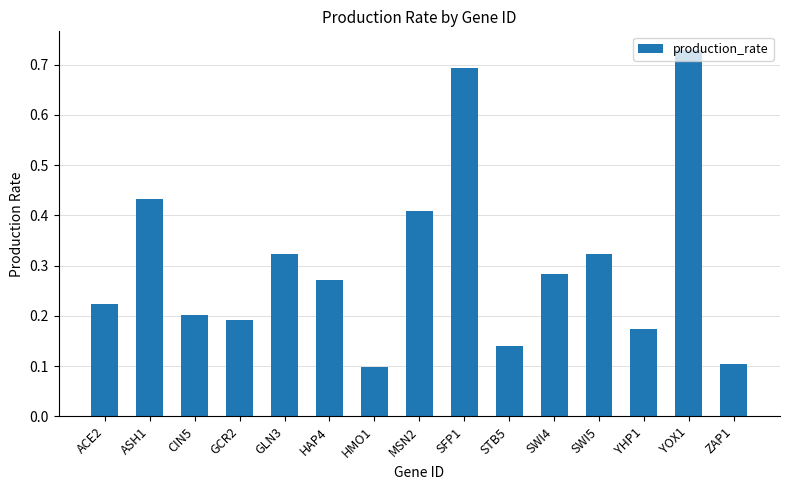

Are the bars grouped side by side (vs. stacked)?

No